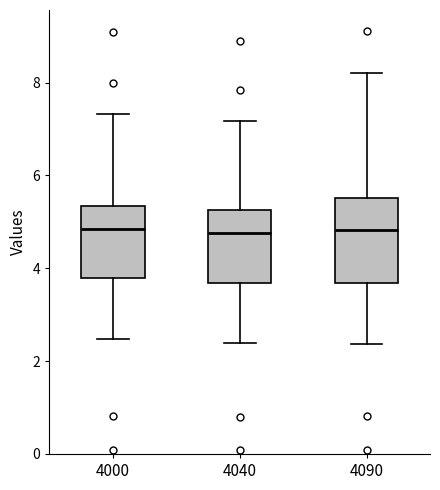

Comparing the boxes themselves (not the whiskers), which one is the tallest?

4090